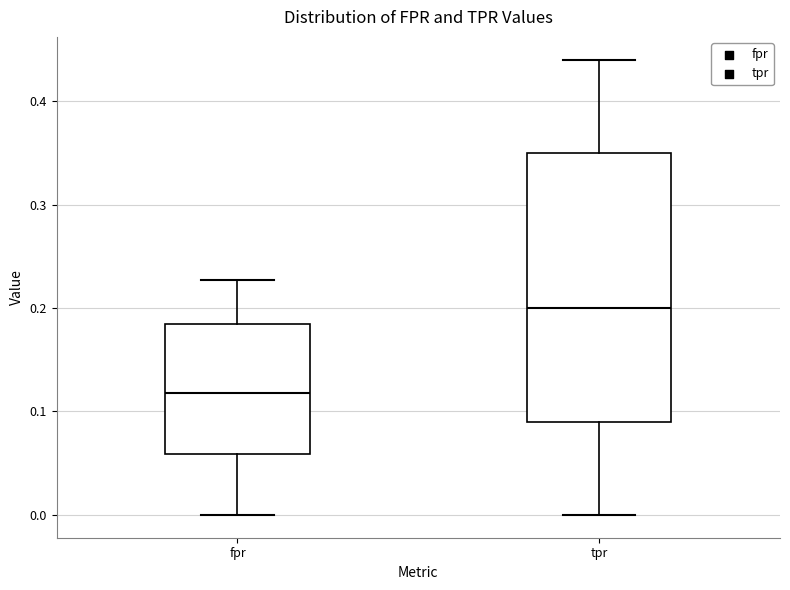

Which box has the highest median line?

tpr